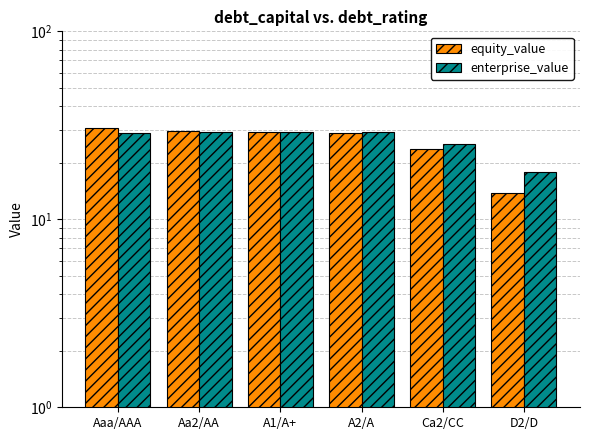

Between Ca2/CC and A1/A+, which is larger?

A1/A+